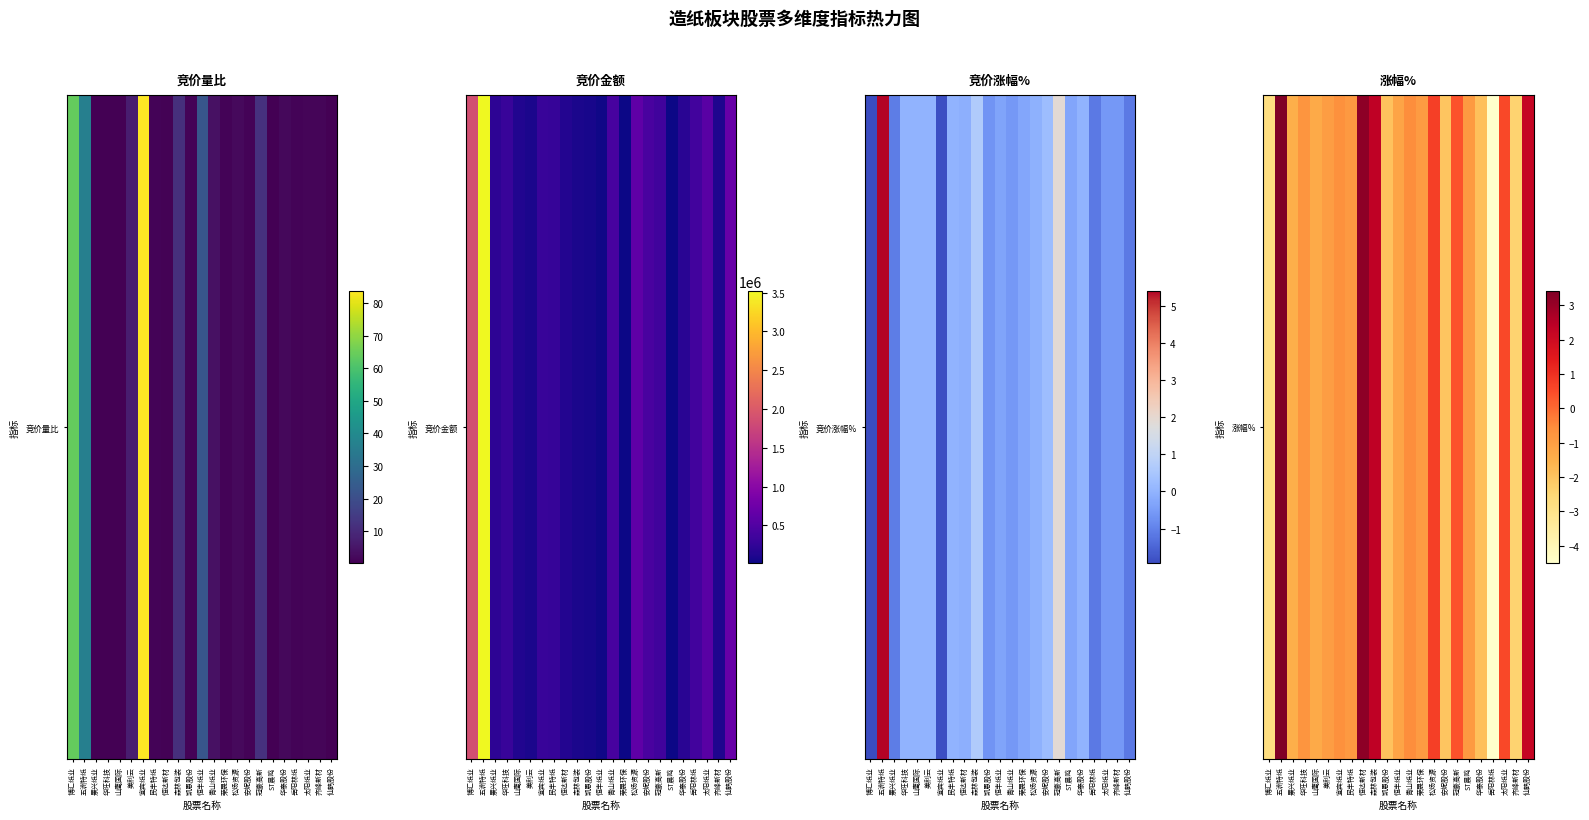

Between 景兴纸业 and 松炀资源, which is larger?

松炀资源